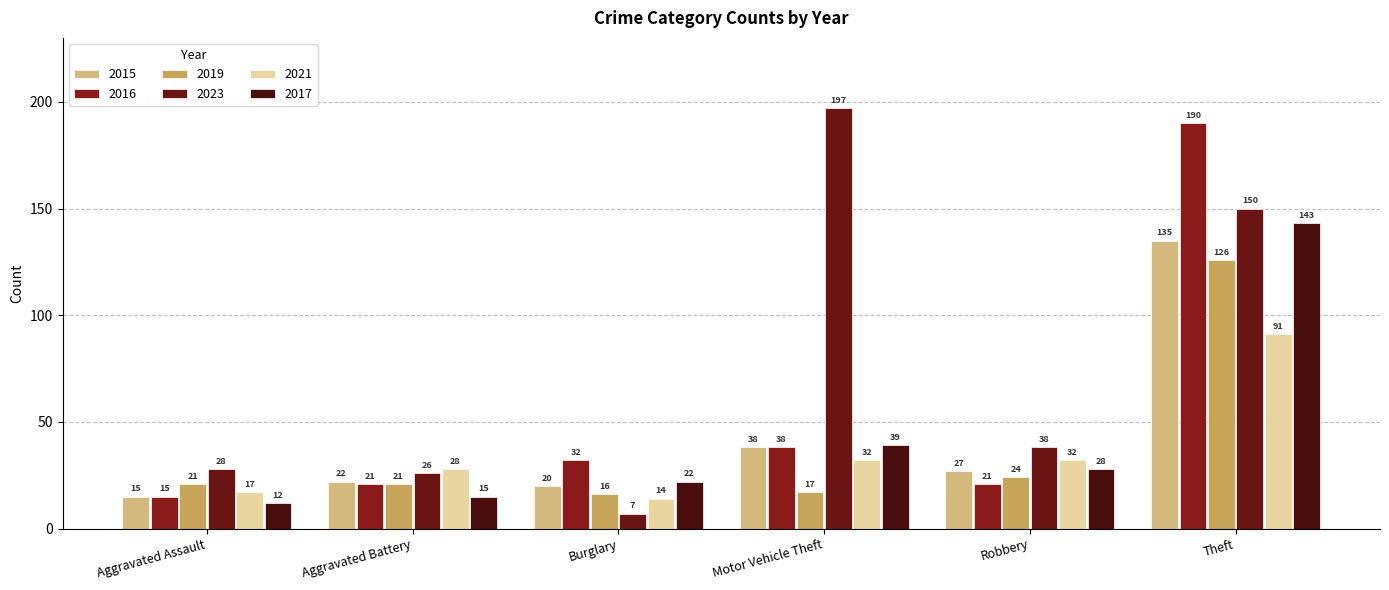

At which category is the sum across all series the highest?

Theft